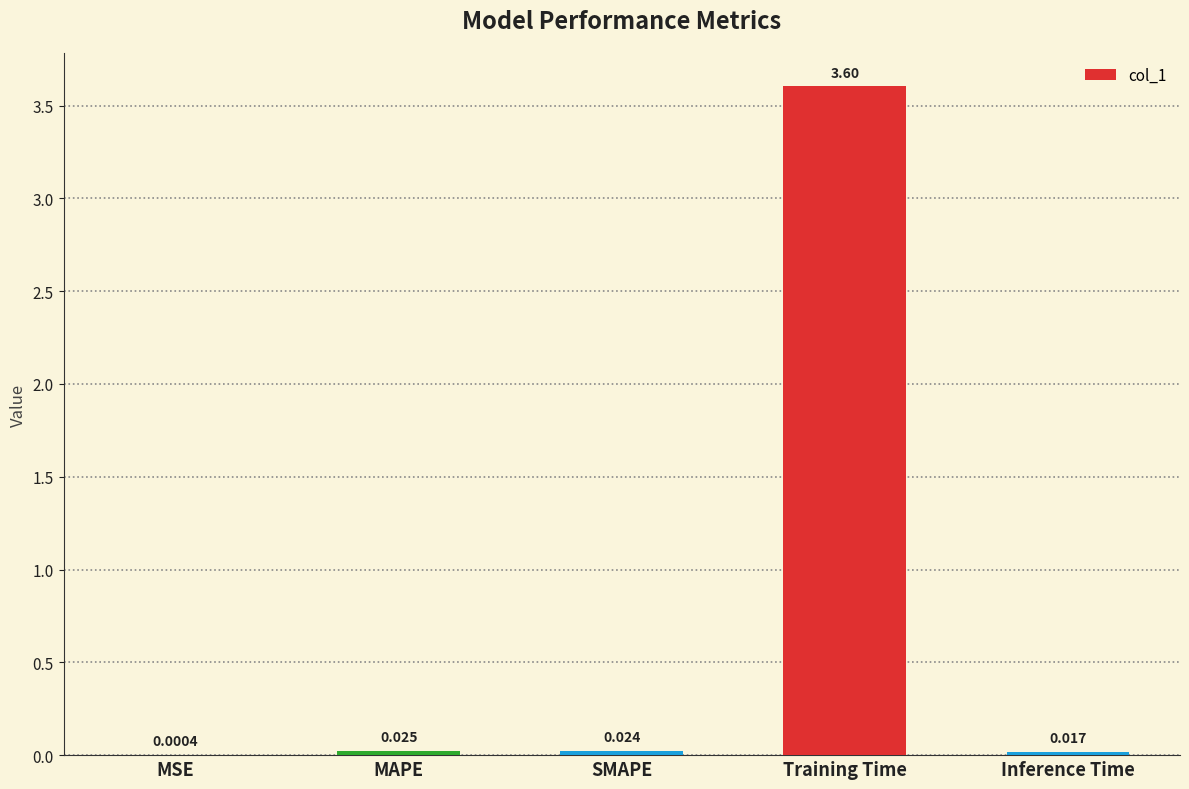

Which category has the highest value across all series?

Training Time